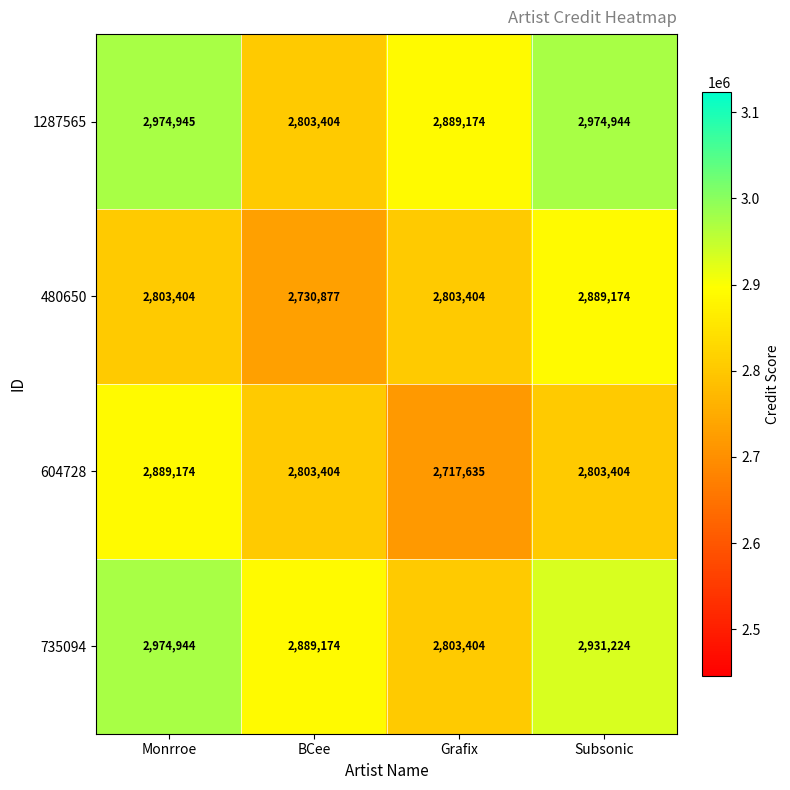

Rank the series at Monrroe from highest to lowest value.

1287565, 735094, 604728, 480650